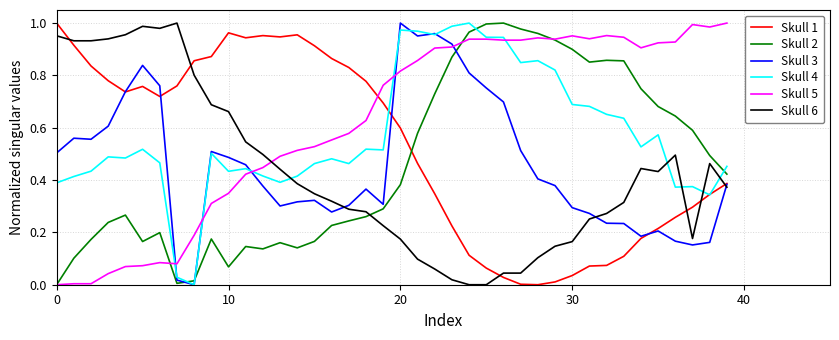

Which series has the largest total across all categories?

Skull 5